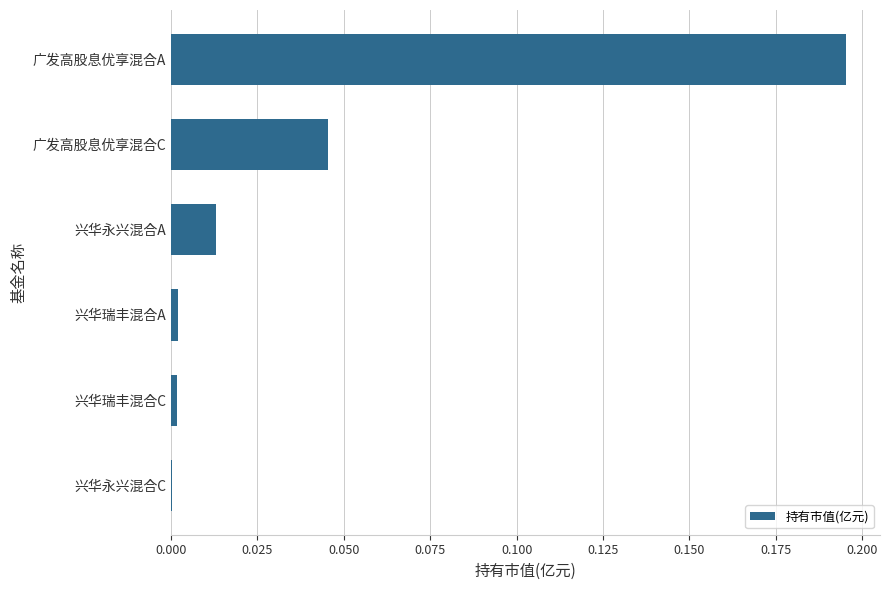

Between 广发高股息优享混合A and 兴华瑞丰混合C, which is larger?

广发高股息优享混合A